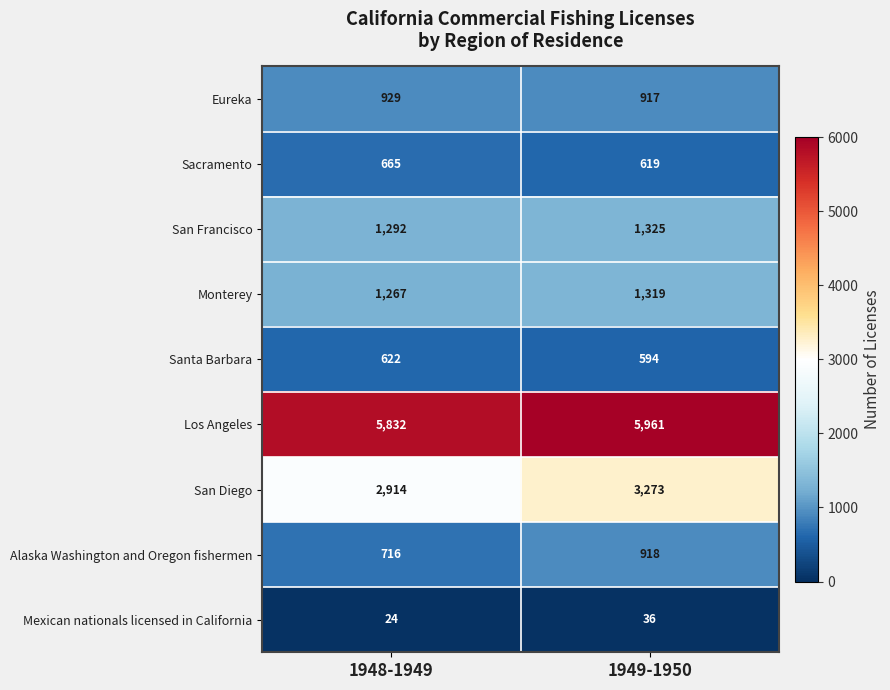

Between 1948-1949 and 1949-1950, which series saw the biggest shift?

San Diego